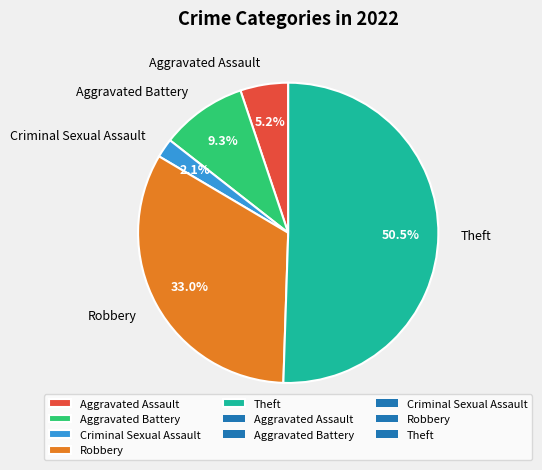

Between Aggravated Assault and Robbery, which is larger?

Robbery